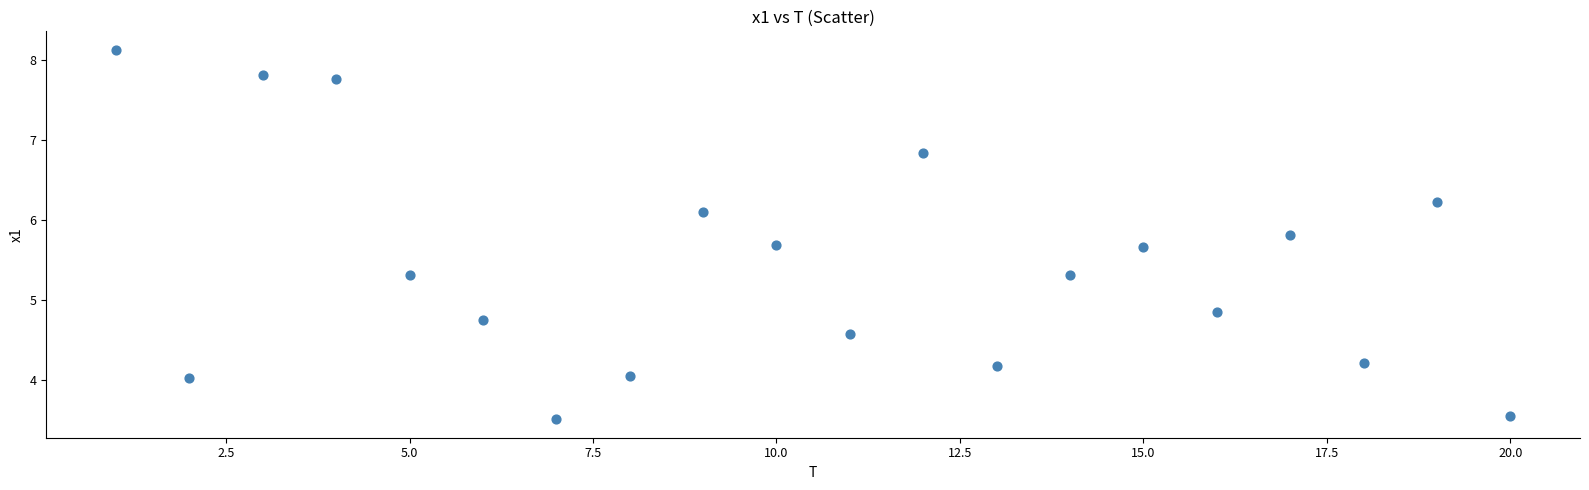

What Y value in the scatter plot is closest to 5?

4.9